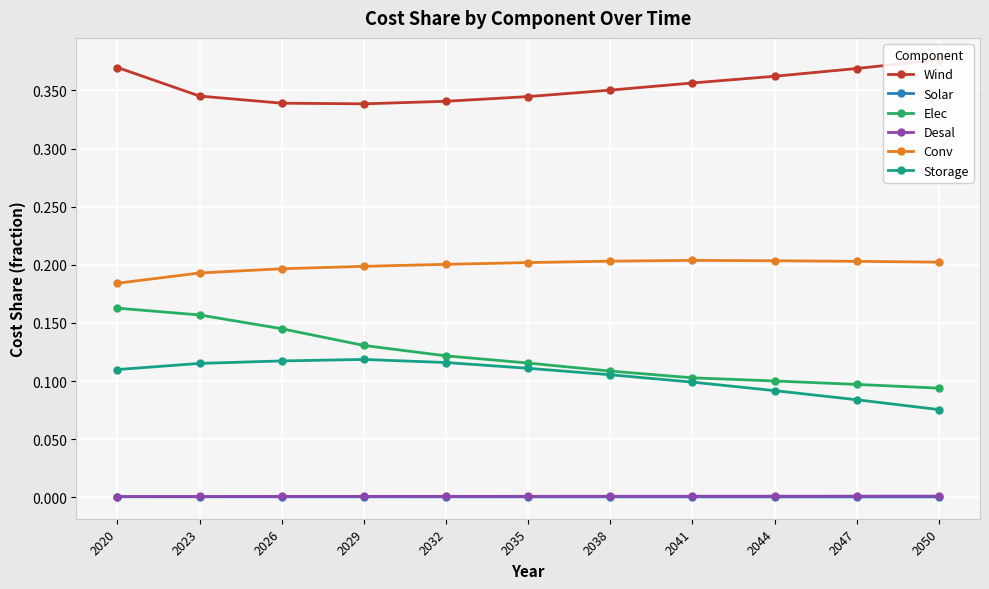

Reading right to left, extract all data points from this chart.

Wind: 2050=0.4	2047=0.4	2044=0.4	2041=0.4	2038=0.4	2035=0.3	2032=0.3	2029=0.3	2026=0.3	2023=0.3	2020=0.4
Solar: 2050=0.0	2047=0.0	2044=0.0	2041=0.0	2038=0.0	2035=0.0	2032=0.0	2029=0.0	2026=0.0	2023=0.0	2020=0.0
Elec: 2050=0.1	2047=0.1	2044=0.1	2041=0.1	2038=0.1	2035=0.1	2032=0.1	2029=0.1	2026=0.1	2023=0.2	2020=0.2
Desal: 2050=0.0	2047=0.0	2044=0.0	2041=0.0	2038=0.0	2035=0.0	2032=0.0	2029=0.0	2026=0.0	2023=0.0	2020=0.0
Conv: 2050=0.2	2047=0.2	2044=0.2	2041=0.2	2038=0.2	2035=0.2	2032=0.2	2029=0.2	2026=0.2	2023=0.2	2020=0.2
Storage: 2050=0.1	2047=0.1	2044=0.1	2041=0.1	2038=0.1	2035=0.1	2032=0.1	2029=0.1	2026=0.1	2023=0.1	2020=0.1